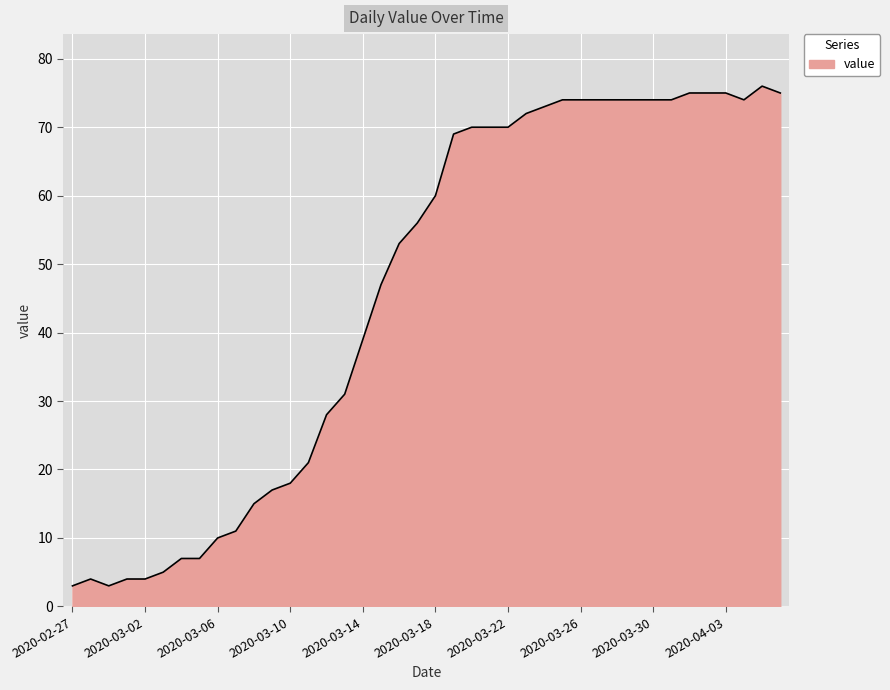

What is the difference between the maximum and minimum values?

73